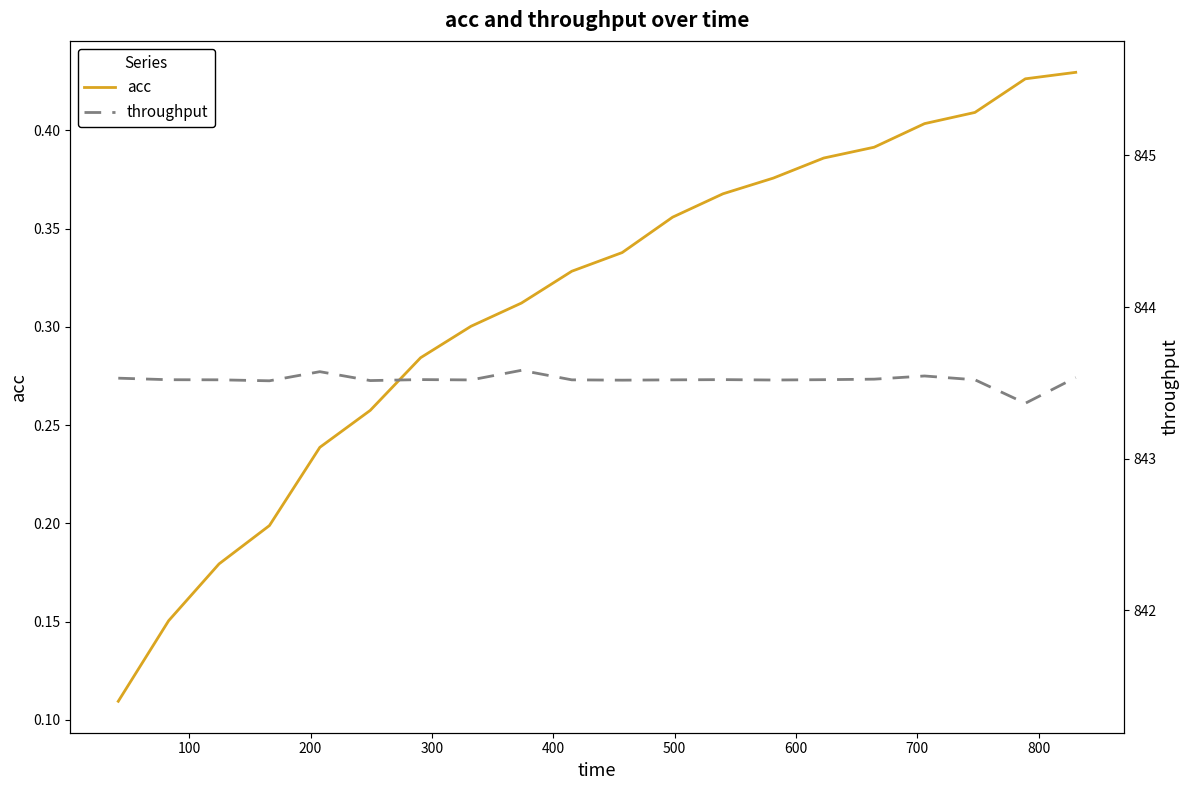

What are all the series names shown in the legend?

acc, throughput